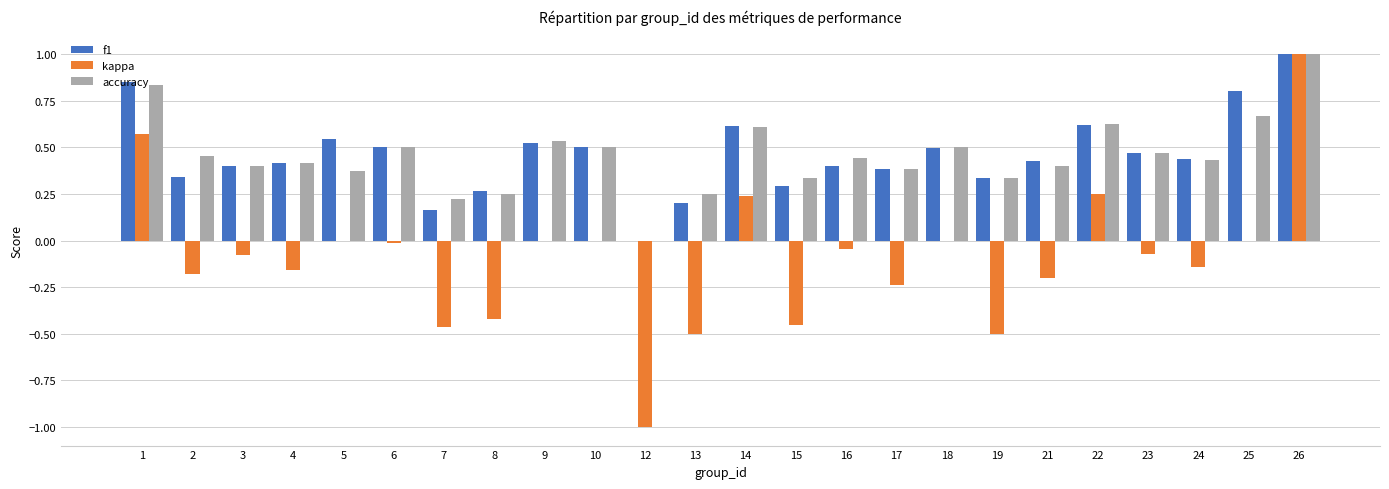

The value of kappa at 6 is -0.0. True or false?

True